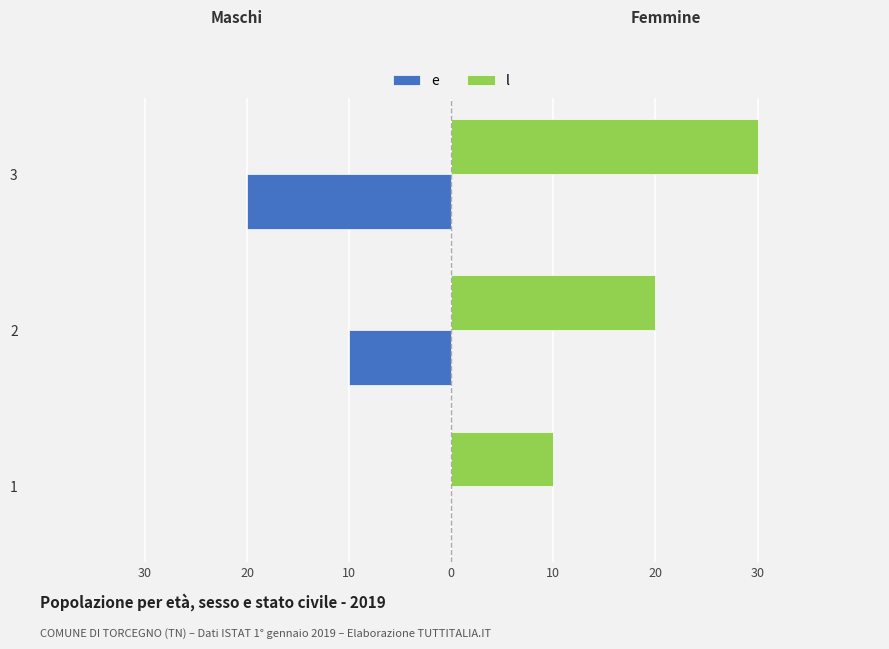

What are all the series names shown in the legend?

e, l